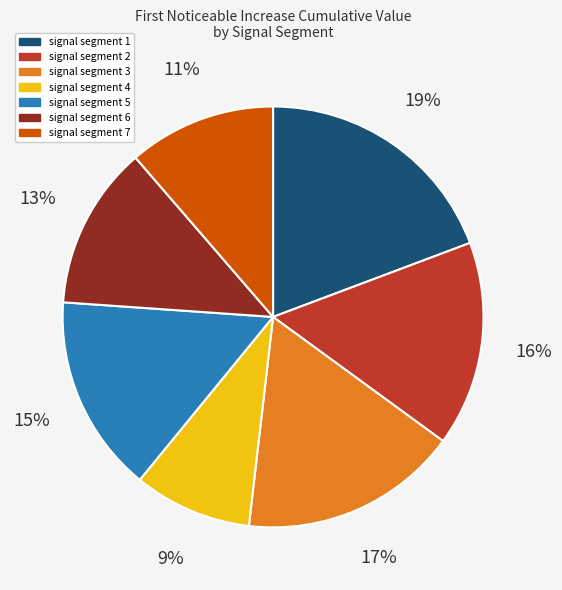

How many segments does this pie chart have?

7